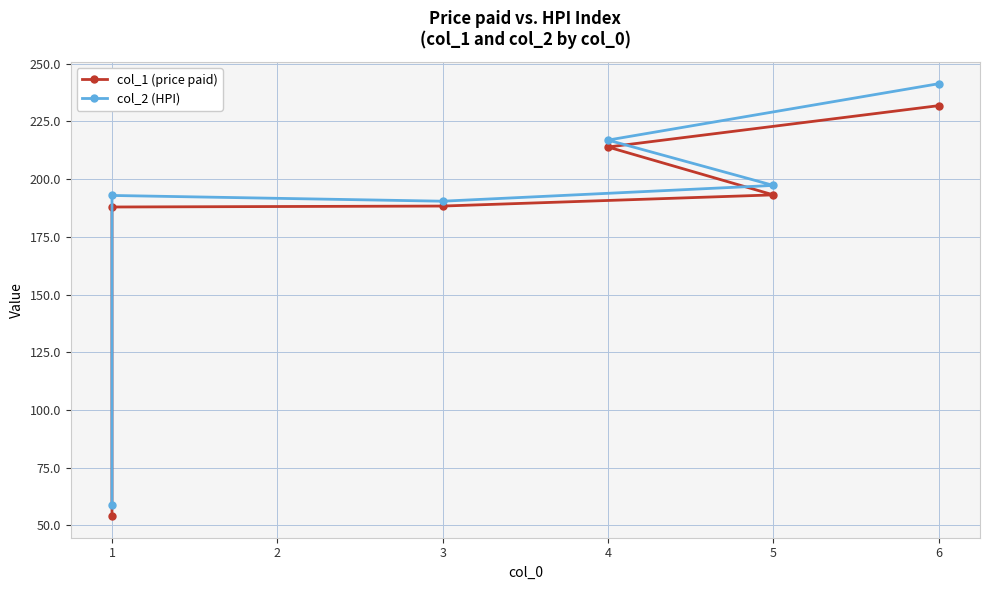

List the series in order of their overall mean, lowest first.

col_1 (price paid), col_2 (HPI)